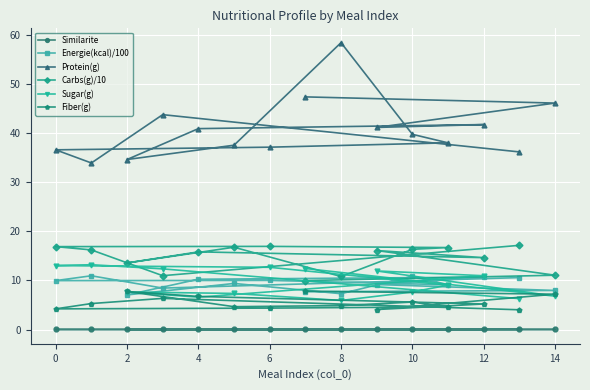

The Fiber(g) series shows 10.0 at 14. True or false?

False